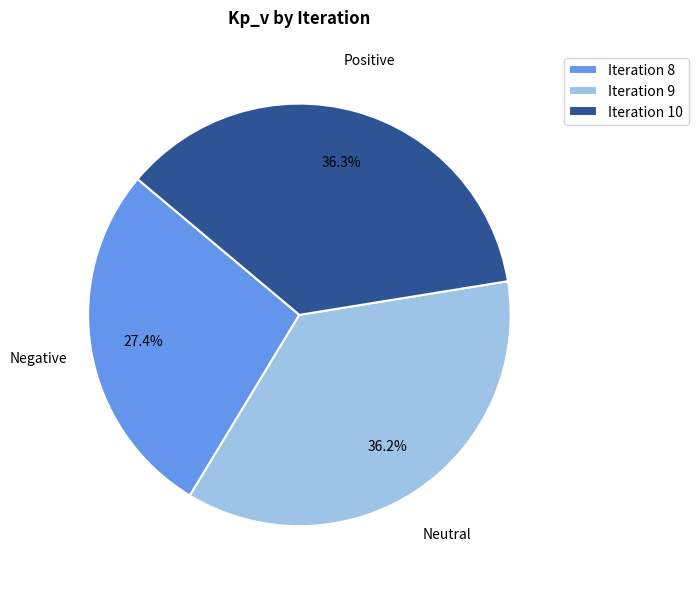

Is there a majority slice in this chart?

No